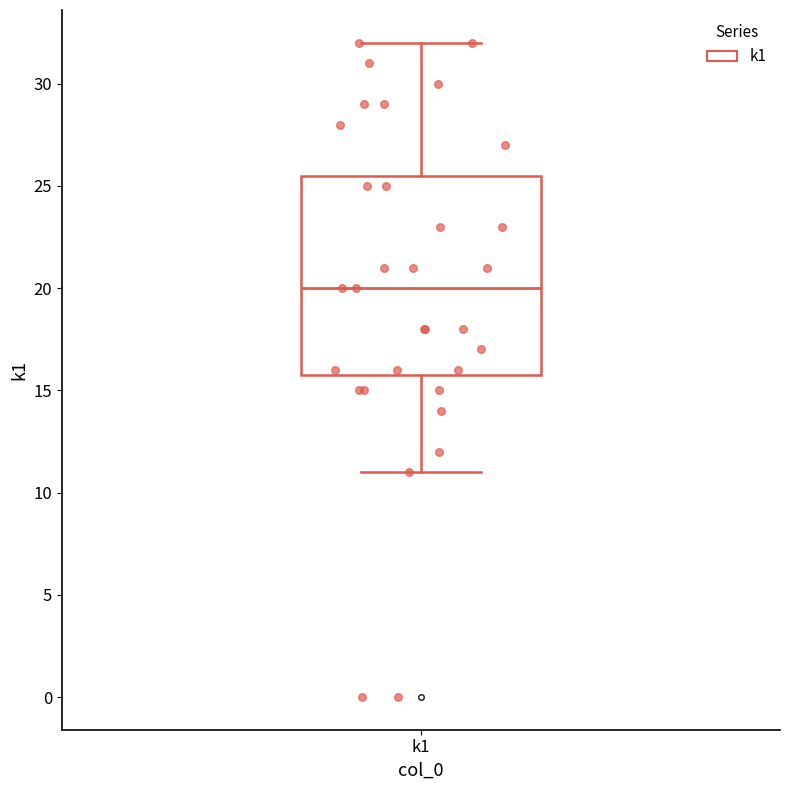

Transcribe this box plot: give where the median line is, the range the box spans, and where the two whiskers end, as read against the y-axis. The values are not printed on the chart, so give them approximately, as read against the axis.

median 20.0, box 16.0 to 25.5, whiskers 11.0 to 32.0